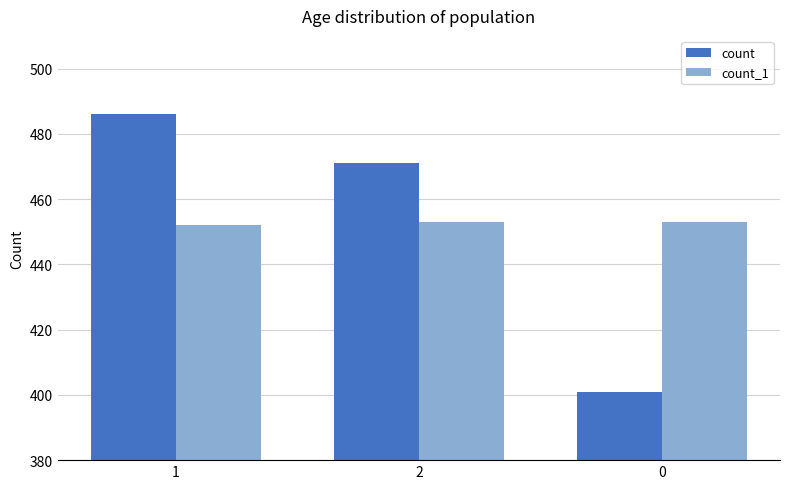

Are the bars grouped side by side (vs. stacked)?

Yes